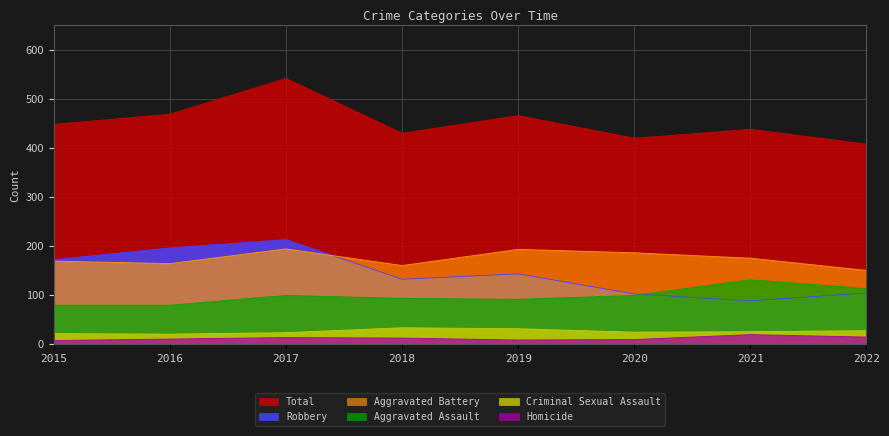

Which category has the highest value in the Robbery series?

2017